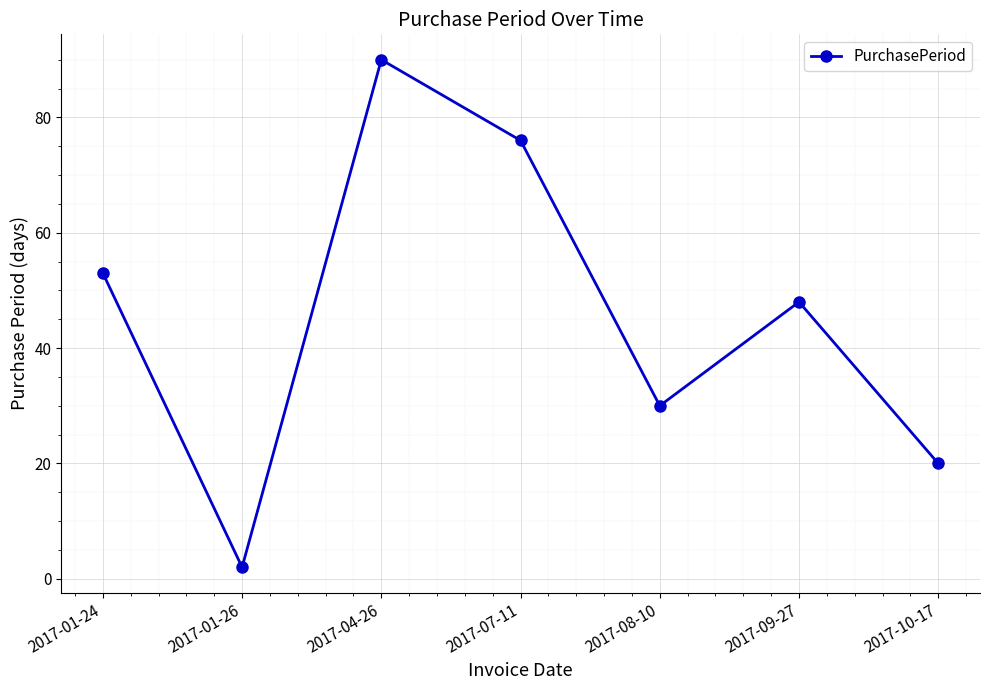

What is the difference between the values at 2017-04-26 and 2017-01-24?

37